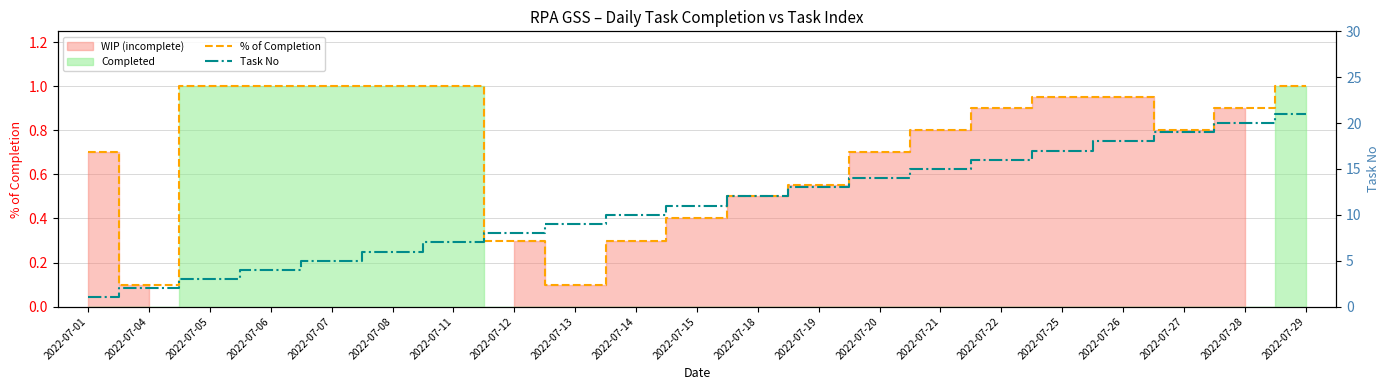

True or false: % of Completion and Task No cross at least once.

False